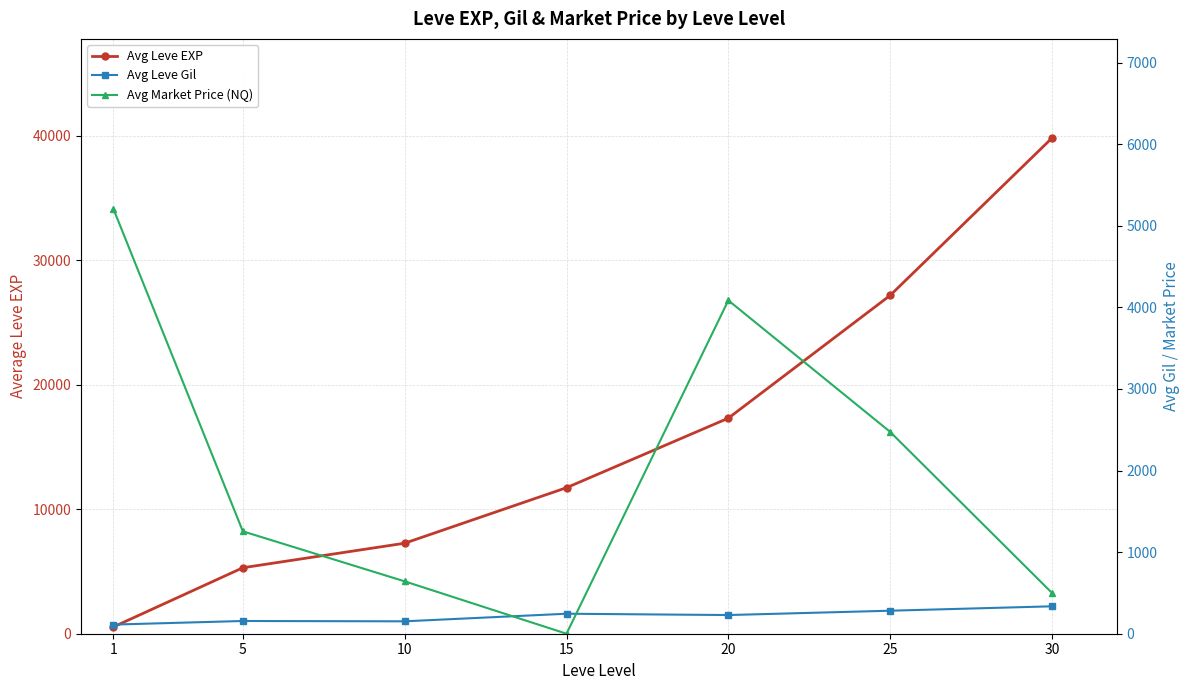

Does the chart display data point markers on the line(s)?

Yes